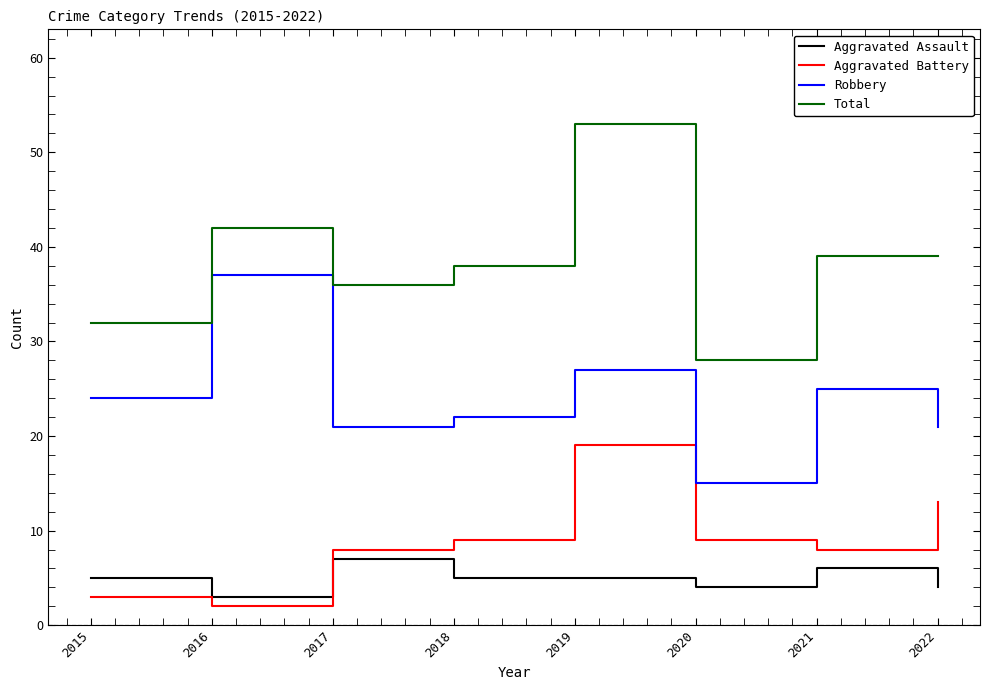

Which series changed the most between 2018 and 2019?

Total